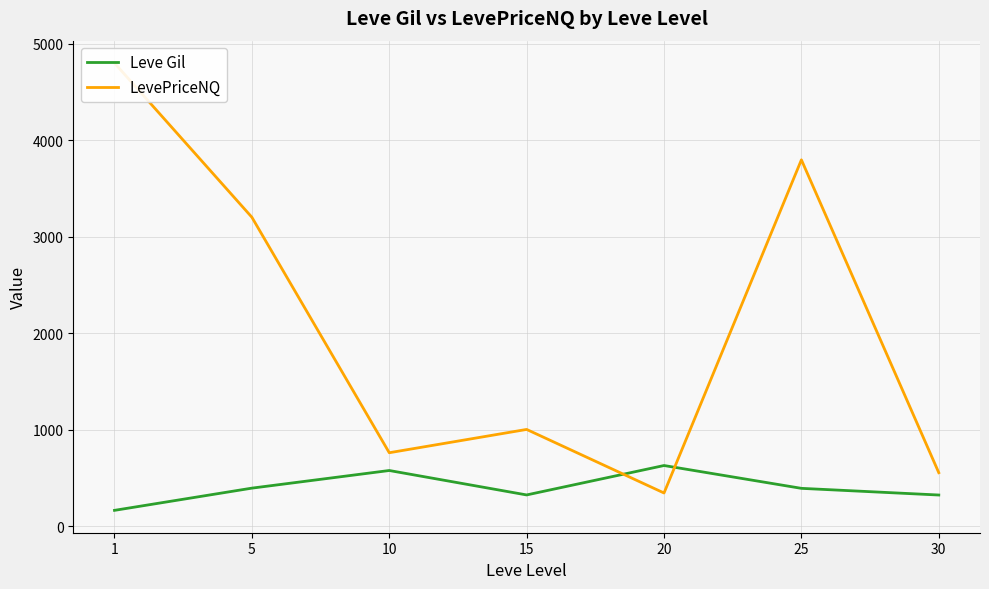

Reading left to right, list all the values displayed in this chart.

Leve Gil: 163.5	393.8	576.7	323.3	628.3	391.7	322.5
LevePriceNQ: 4801.3	3202.5	760.9	1002.5	343.5	3797.8	554.0